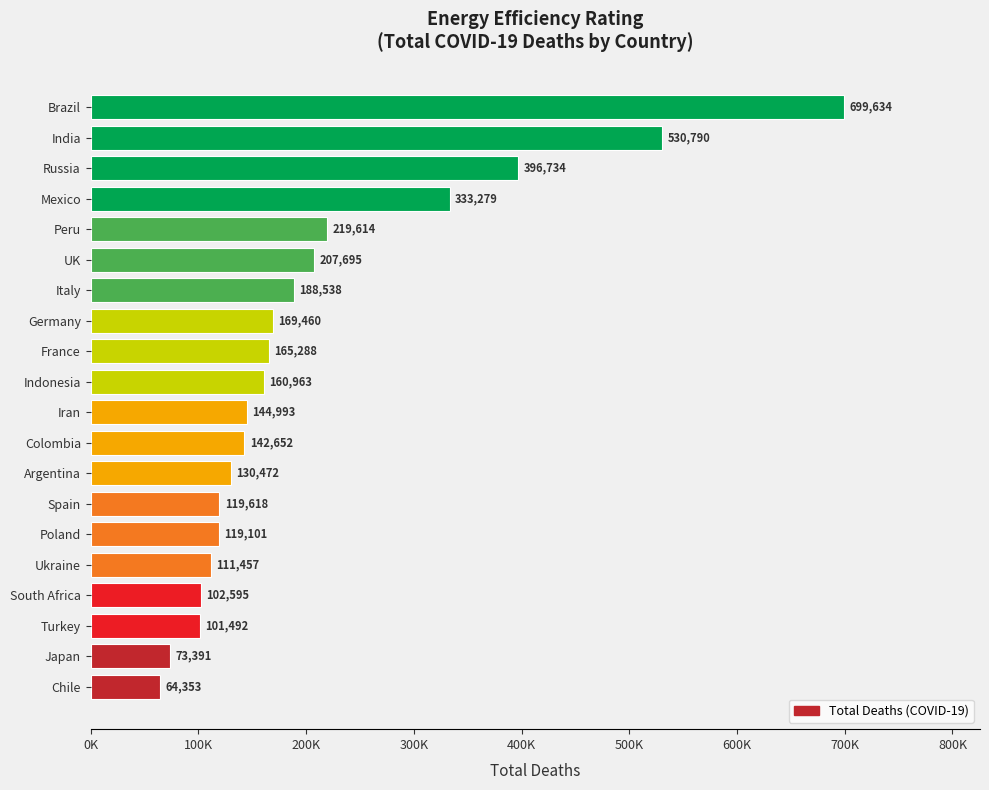

List the labels in order of value, largest first.

Brazil, India, Russia, Mexico, Peru, UK, Italy, Germany, France, Indonesia, Iran, Colombia, Argentina, Spain, Poland, Ukraine, South Africa, Turkey, Japan, Chile